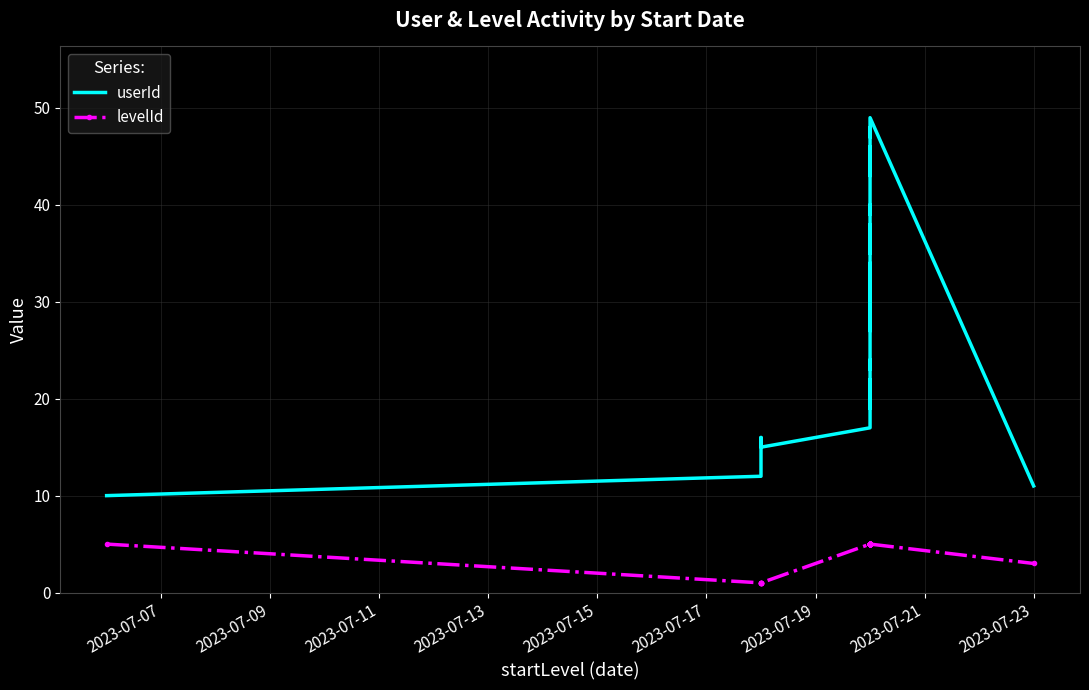

True or false: levelId has more than 1 points higher than both neighbors.

False